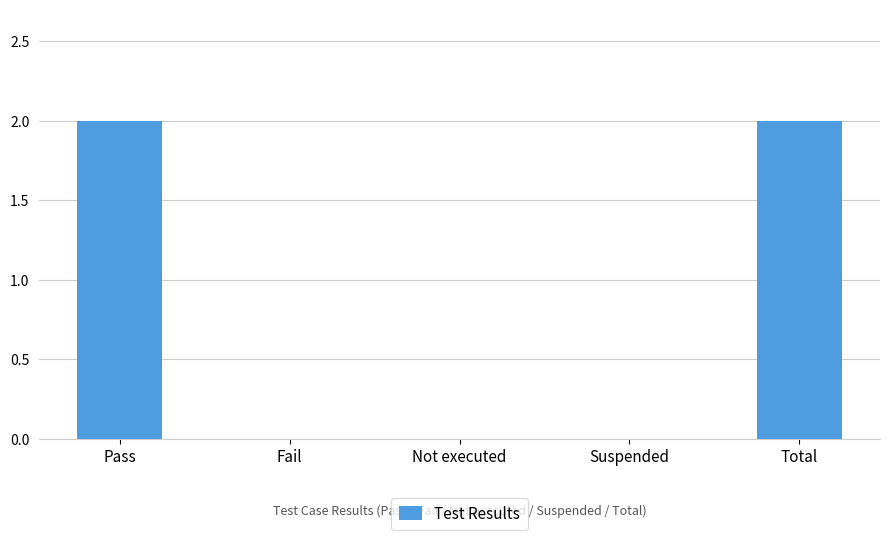

The value at Total is 3. True or false?

False